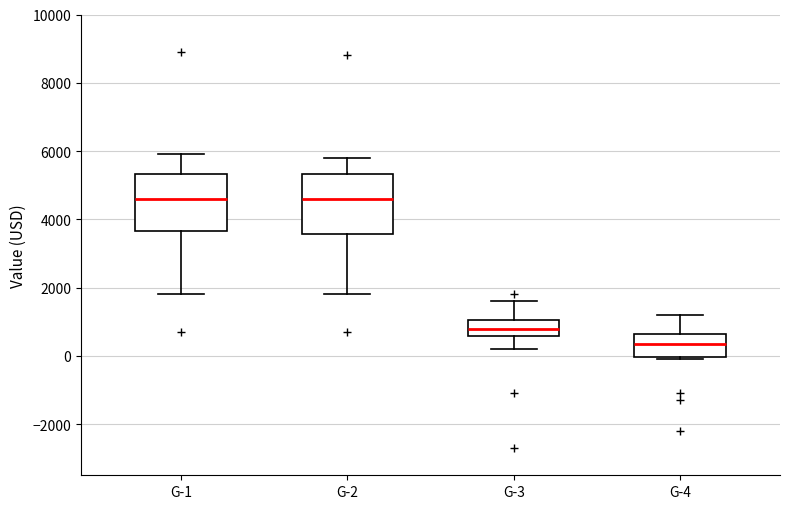

Reading left to right, transcribe this box plot: for each box, give where its median line is, the range the box spans, and where its two whiskers end, as read against the y-axis. The values are not printed on the chart, so give them approximately, as read against the axis.

G-1: median 4600, box 3600 to 5400, whiskers 1800 to 6000
G-2: median 4600, box 3600 to 5400, whiskers 1800 to 5800
G-3: median 800, box 600 to 1000, whiskers 200 to 1600
G-4: median 400, box 0 to 600, whiskers 0 (just below the box's lower edge) to 1200